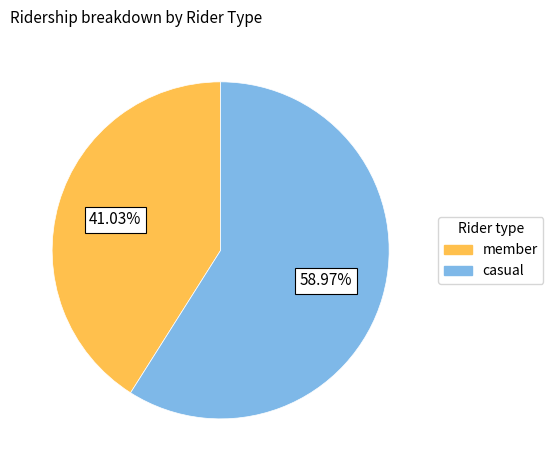

Is there any slice that represents more than half of the pie?

Yes